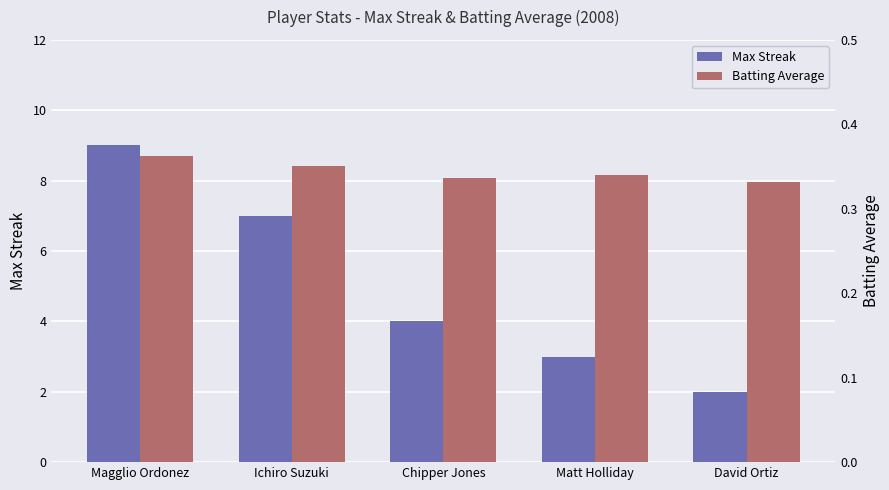

How many data points in Max Streak are above 4?

2